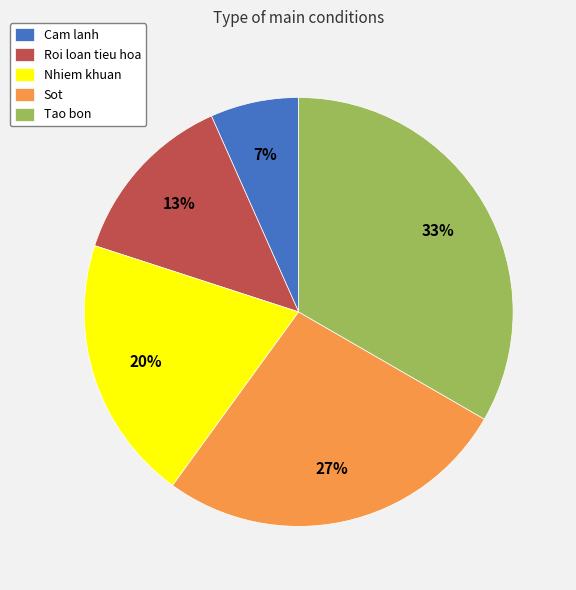

Rank the categories by value from lowest to highest.

Cam lanh, Roi loan tieu hoa, Nhiem khuan, Sot, Tao bon